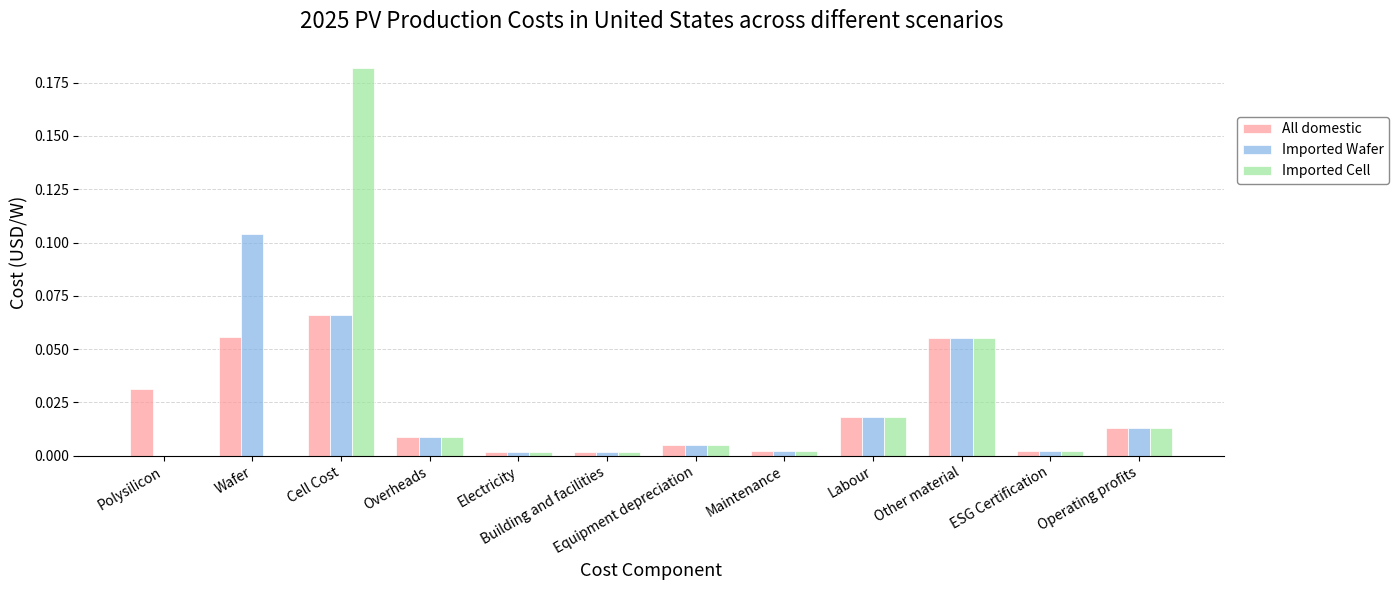

The Imported Cell series shows 0.0 at Maintenance. True or false?

True